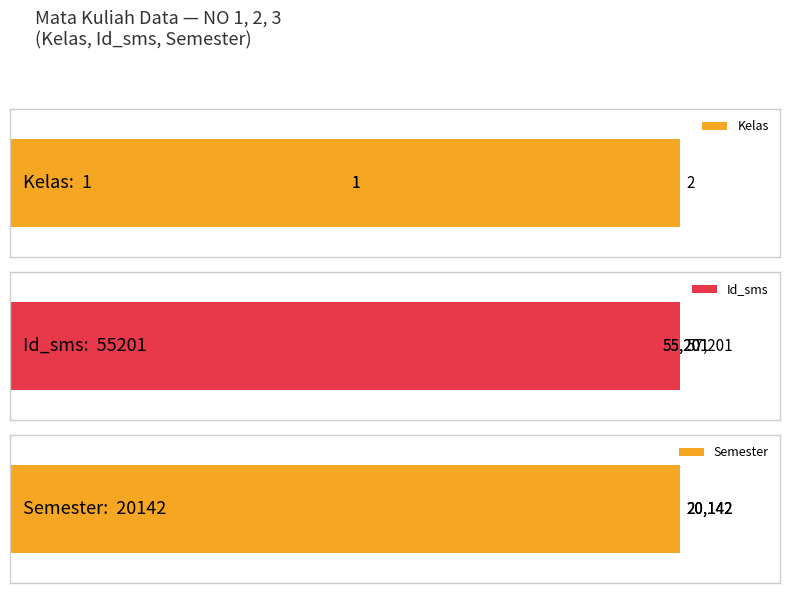

At which category is the sum across all series the highest?

3